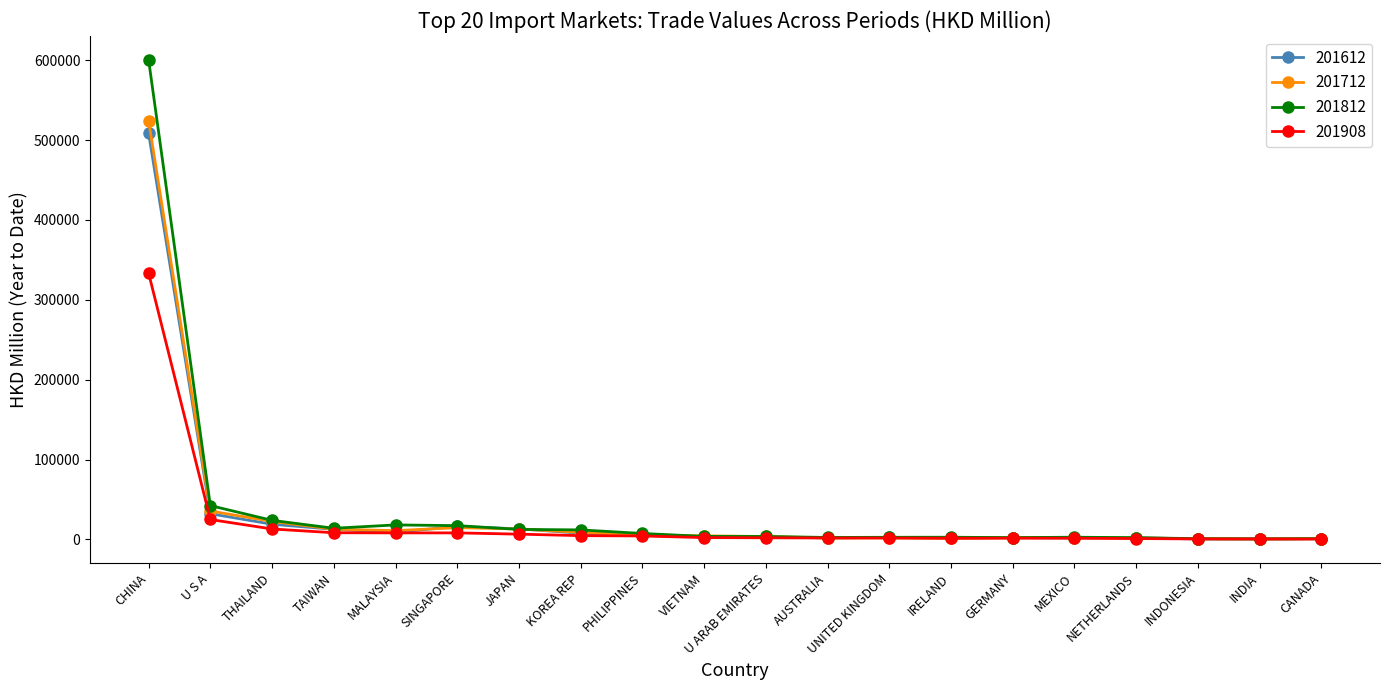

What is the maximum value shown in the chart?

600383.5